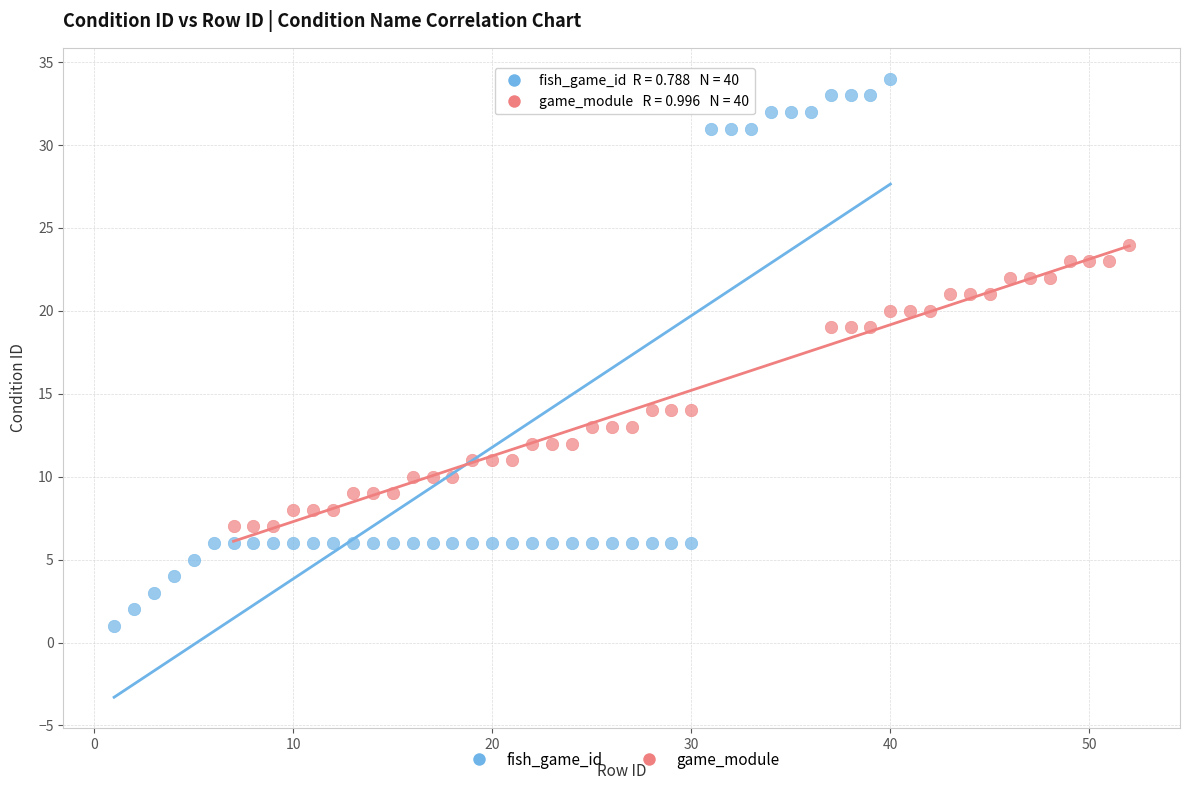

Which series has the widest spread of Y values?

fish_game_id